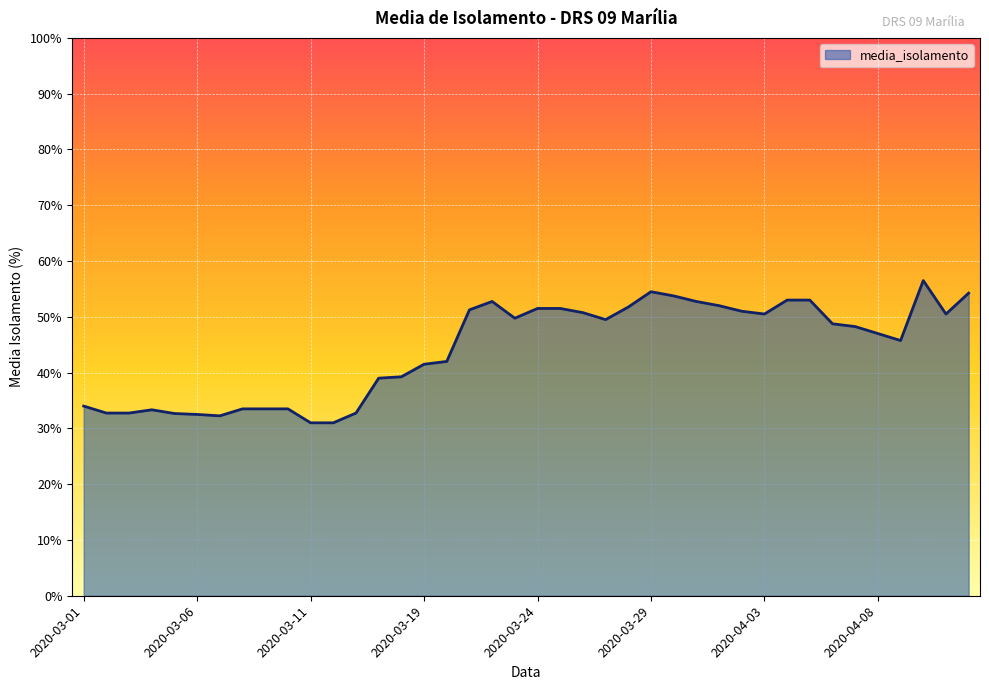

What is the smallest value displayed?

31.0